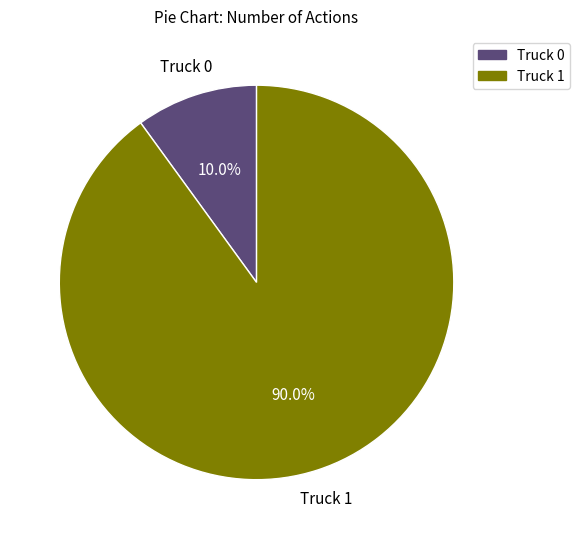

Is it true that Truck 0 is 21% of the pie?

False